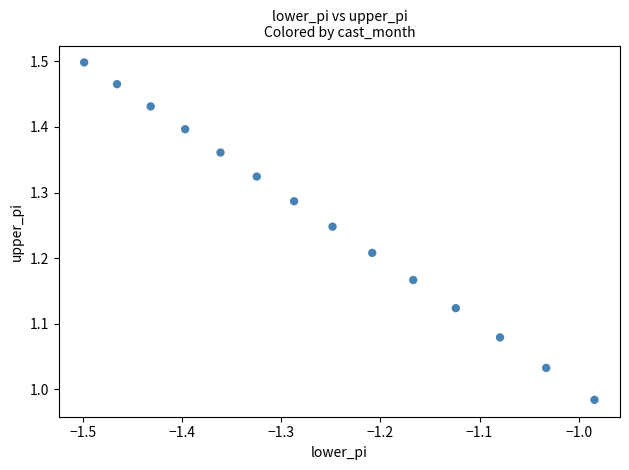

What is the range of X values (max minus min)?

0.5